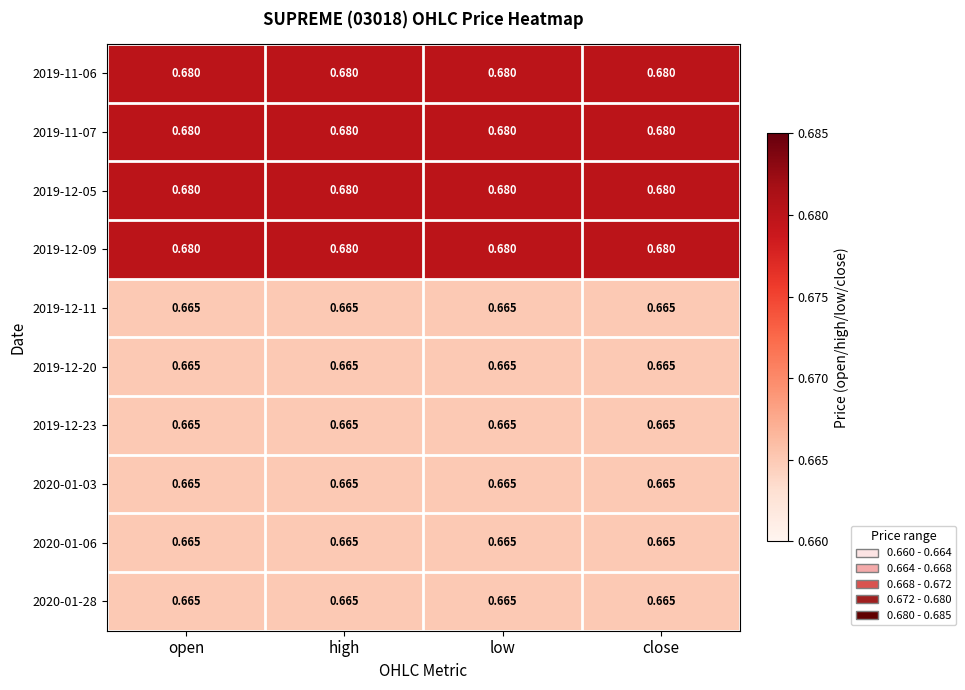

At how many categories does at least one series exceed 0?

4